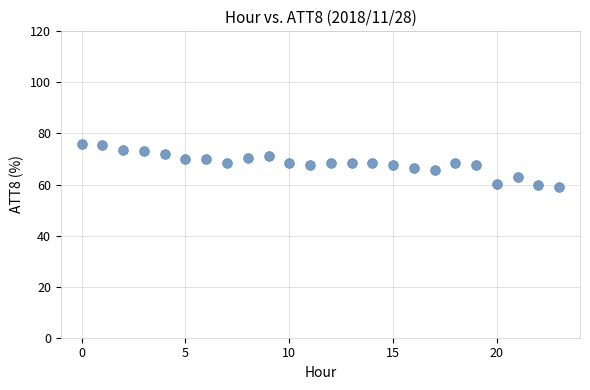

Count the number of points in this scatter plot.

24